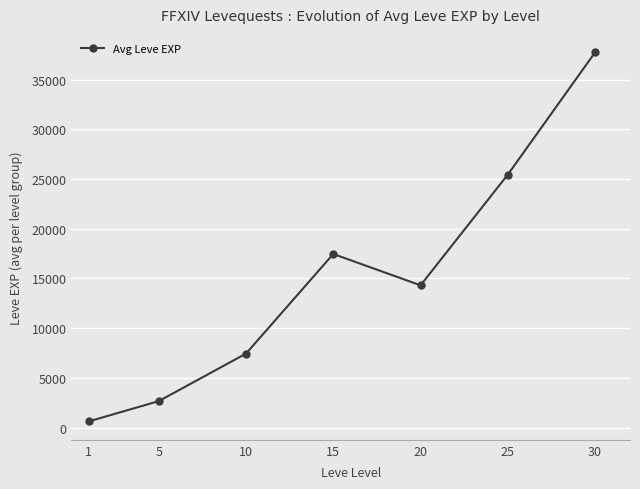

How many interior local peaks (higher than both neighbors) does the data have?

1